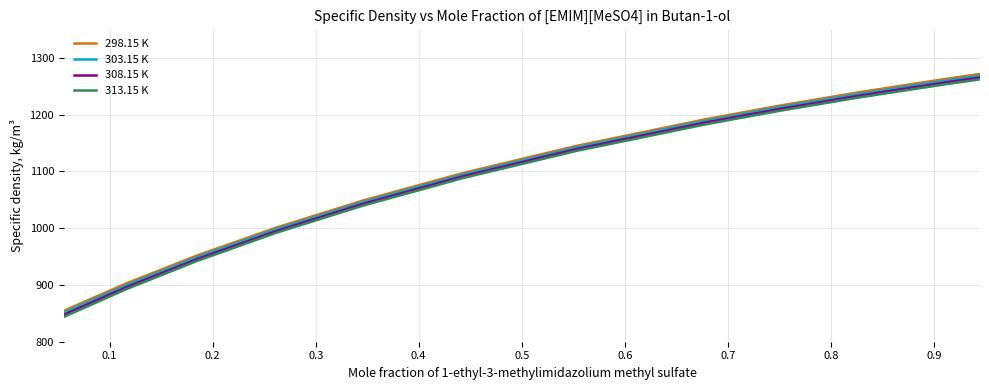

Which series has the largest range (max minus min)?

313.15 K